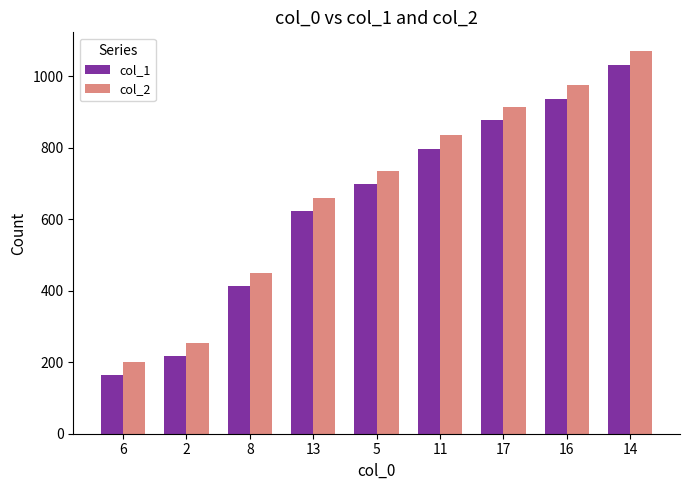

What is the difference between the maximum and second lowest values in the col_2 series?

815